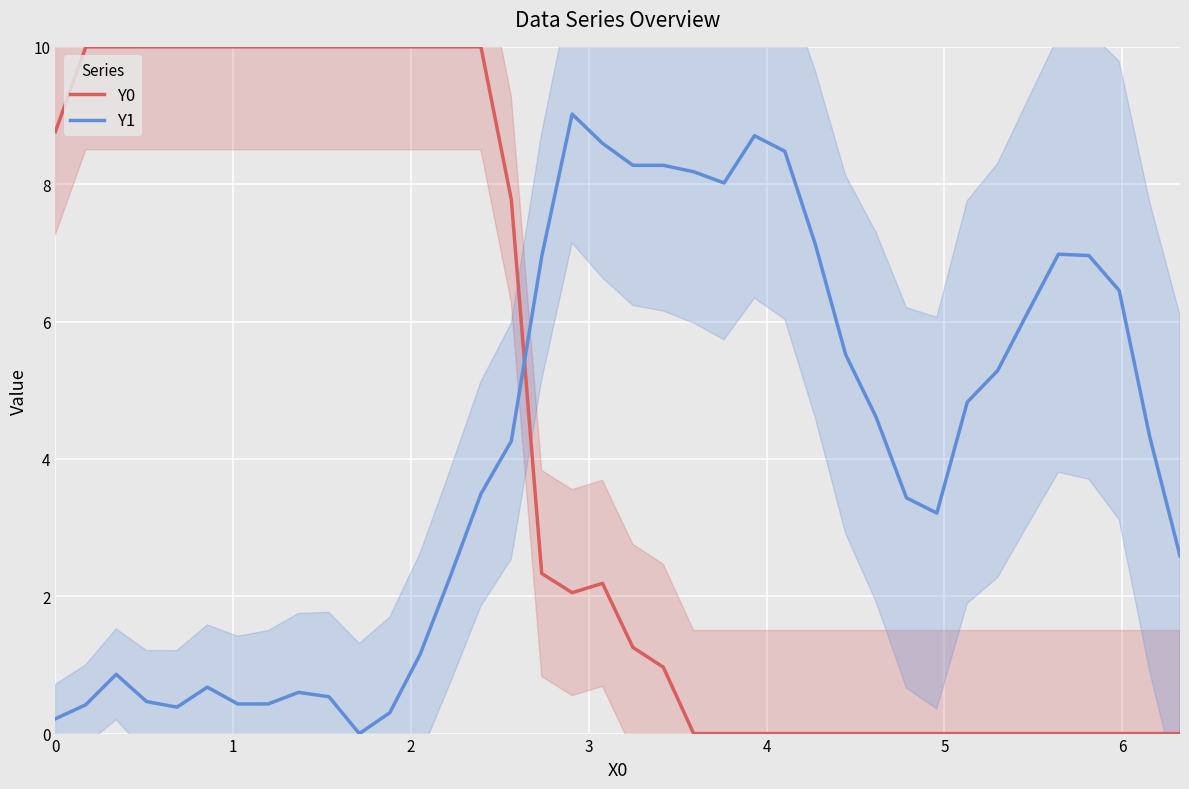

What is the maximum value shown in the chart?

10.0